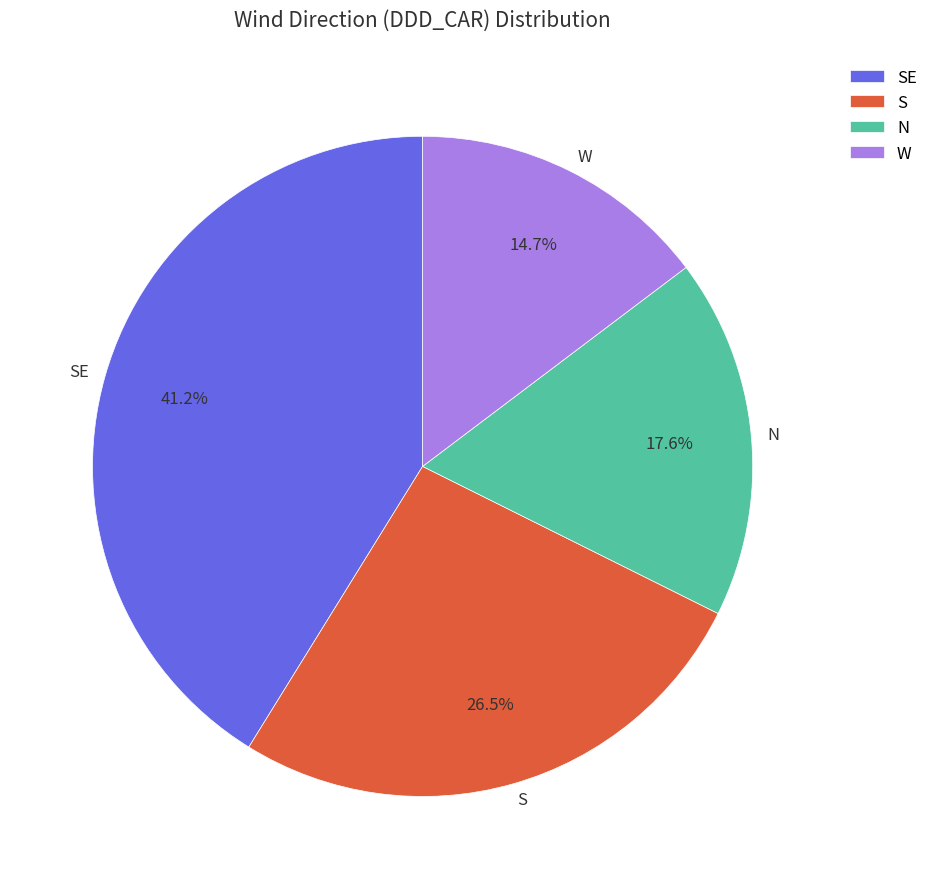

Which has a higher value, W or S?

S